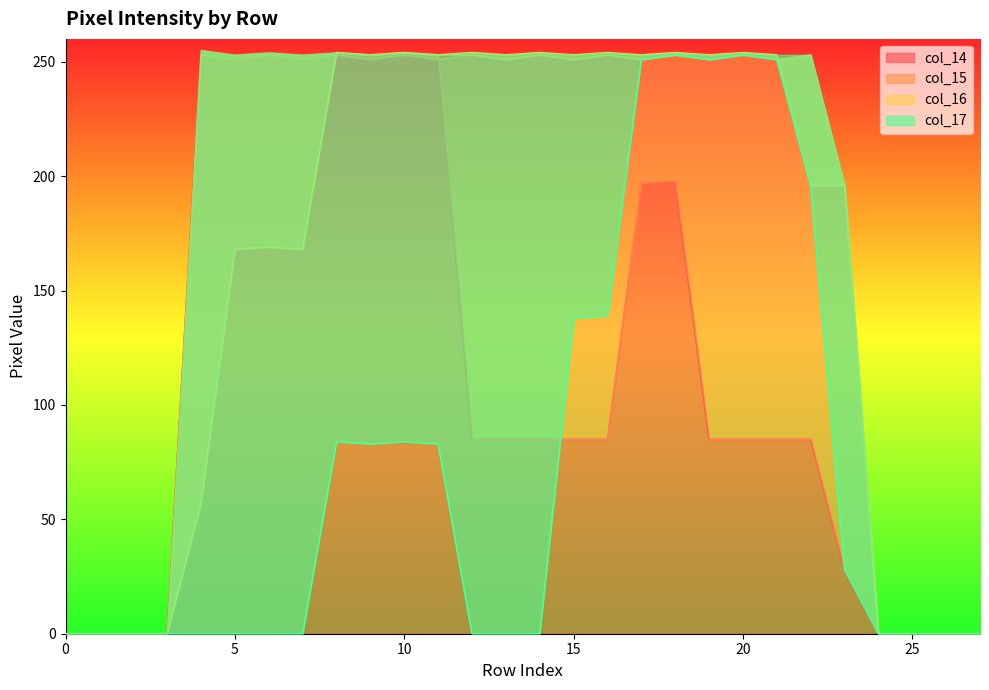

At which label does col_14 reach its peak?

Row 4